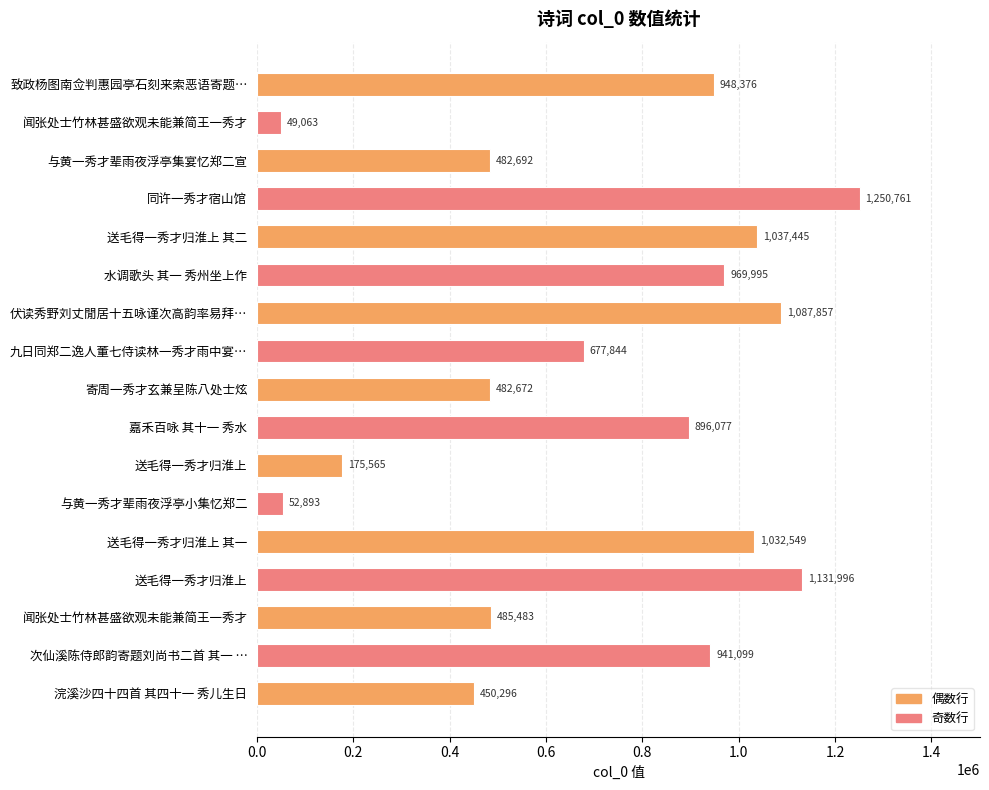

What is the difference between the maximum and second lowest values?

1197868